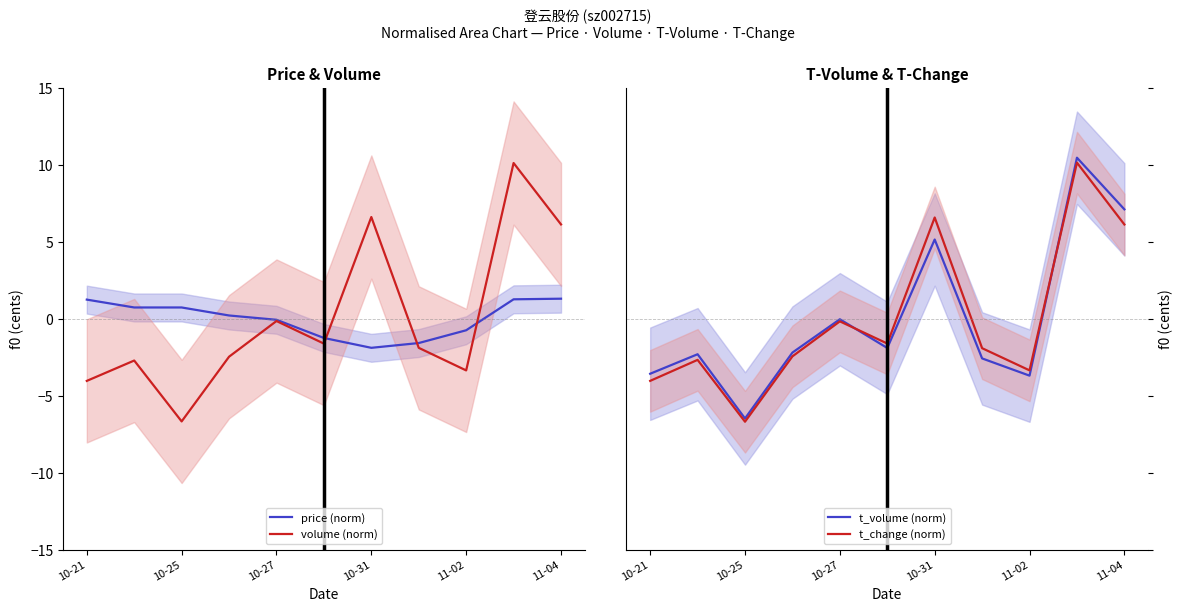

The volume (norm) series shows -4.0 at 10-21. True or false?

True